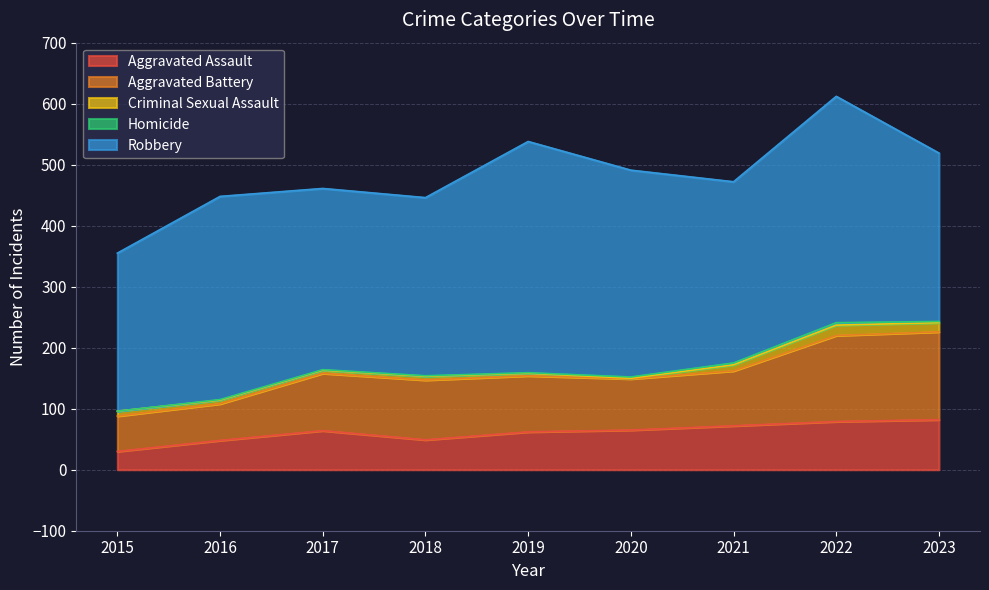

Where is Aggravated Assault nearest to the value 56?

2019